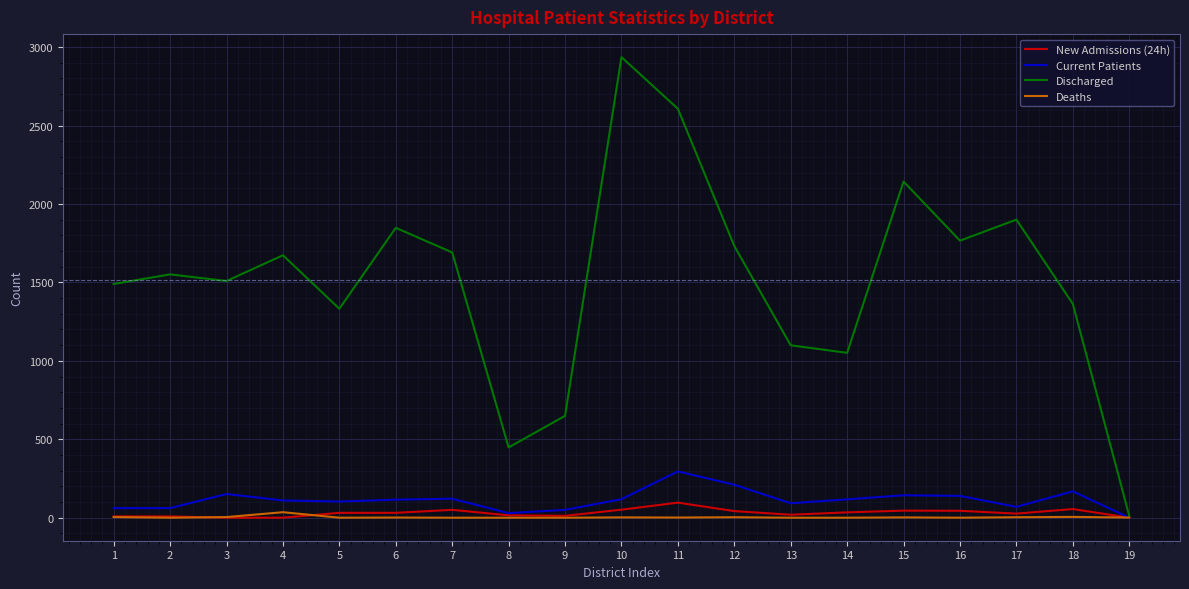

Is the value of Deaths at 14 greater than the value of Discharged at 6?

No